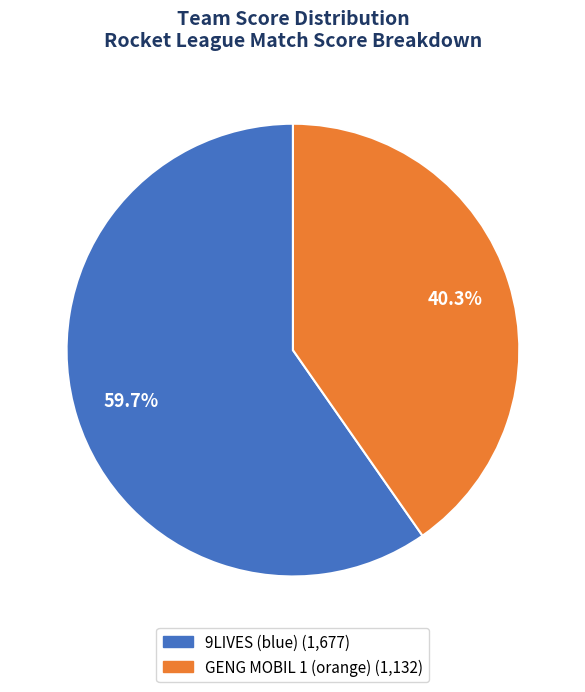

Is 9LIVES (blue) the majority of the pie?

Yes